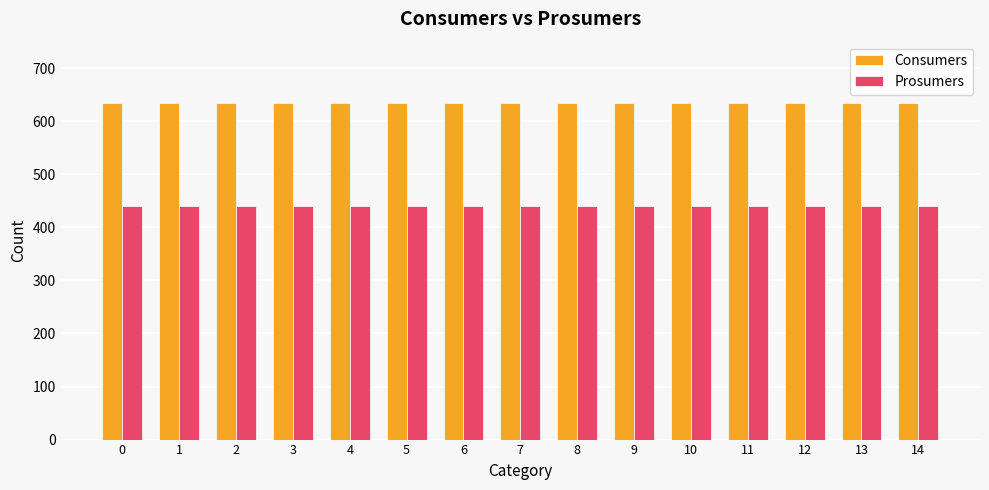

Reading left to right, transcribe all the data shown in this chart.

Consumers: 635	635	635	635	635	635	635	635	635	635	635	635	635	635	635
Prosumers: 440	440	440	440	440	440	440	440	440	440	440	440	440	440	440